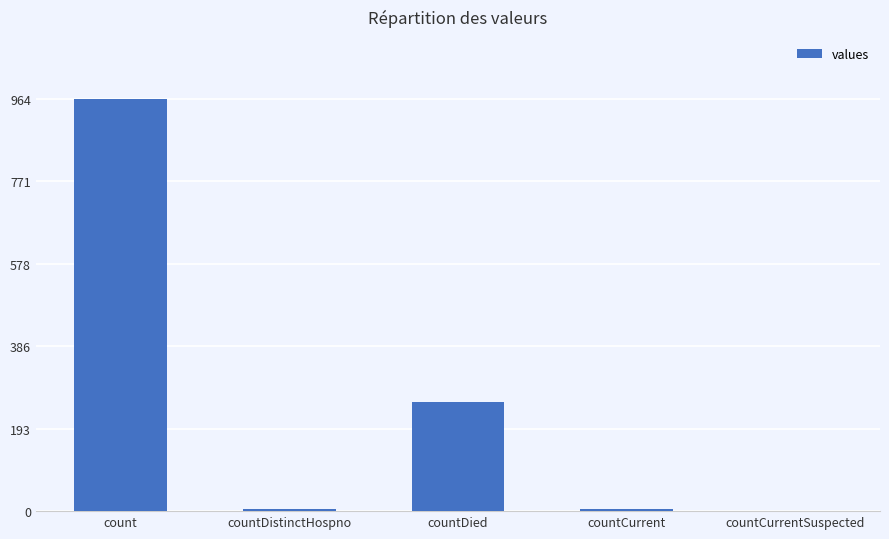

The value at countDistinctHospno is 6. True or false?

True